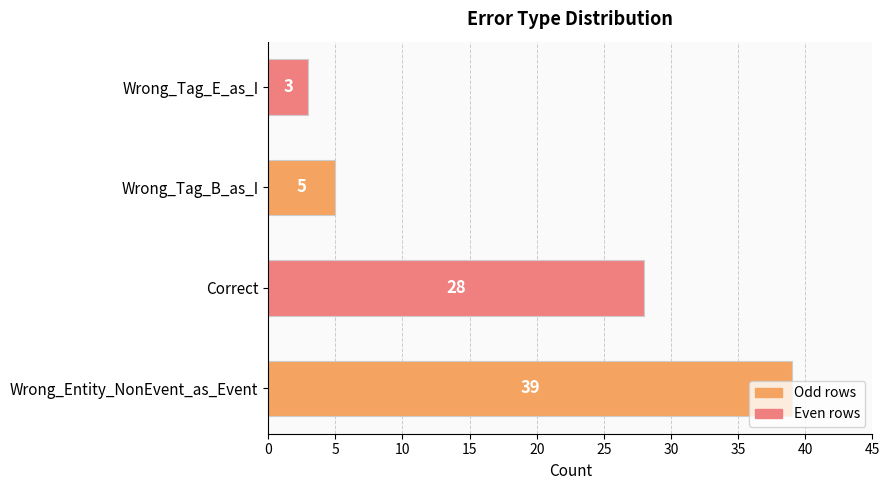

List the labels in order of value, largest first.

Wrong_Entity_NonEvent_as_Event, Correct, Wrong_Tag_B_as_I, Wrong_Tag_E_as_I